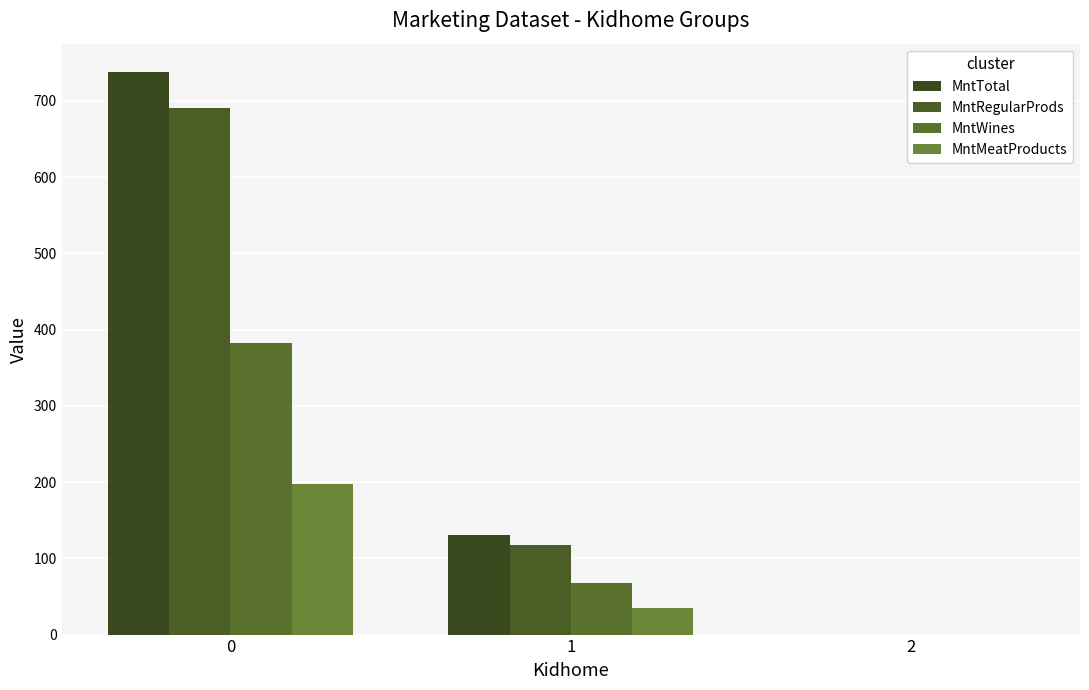

Reading left to right, extract all data points from this chart.

MntTotal: 0=738	1=131	2=0
MntRegularProds: 0=690	1=118	2=0
MntWines: 0=382	1=67	2=0
MntMeatProducts: 0=197	1=35	2=0